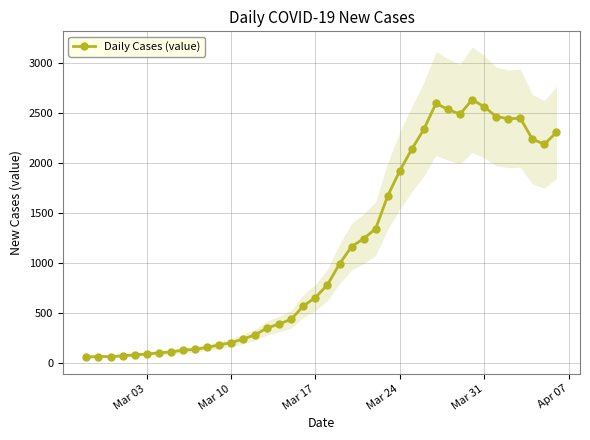

Reading left to right, list all the values displayed in this chart.

61	65	65	72	83	90	102	111	129	137	156	181	204	240	283	352	391	439	572	656	784	993	1166	1245	1346	1674	1926	2143	2341	2600	2539	2492	2638	2566	2468	2446	2452	2241	2191	2311